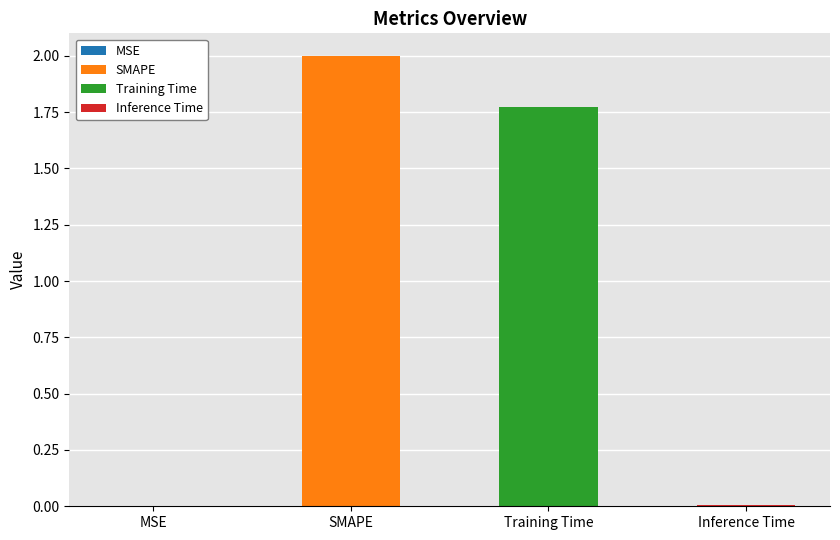

What is the difference between the second highest and second lowest values?

1.8